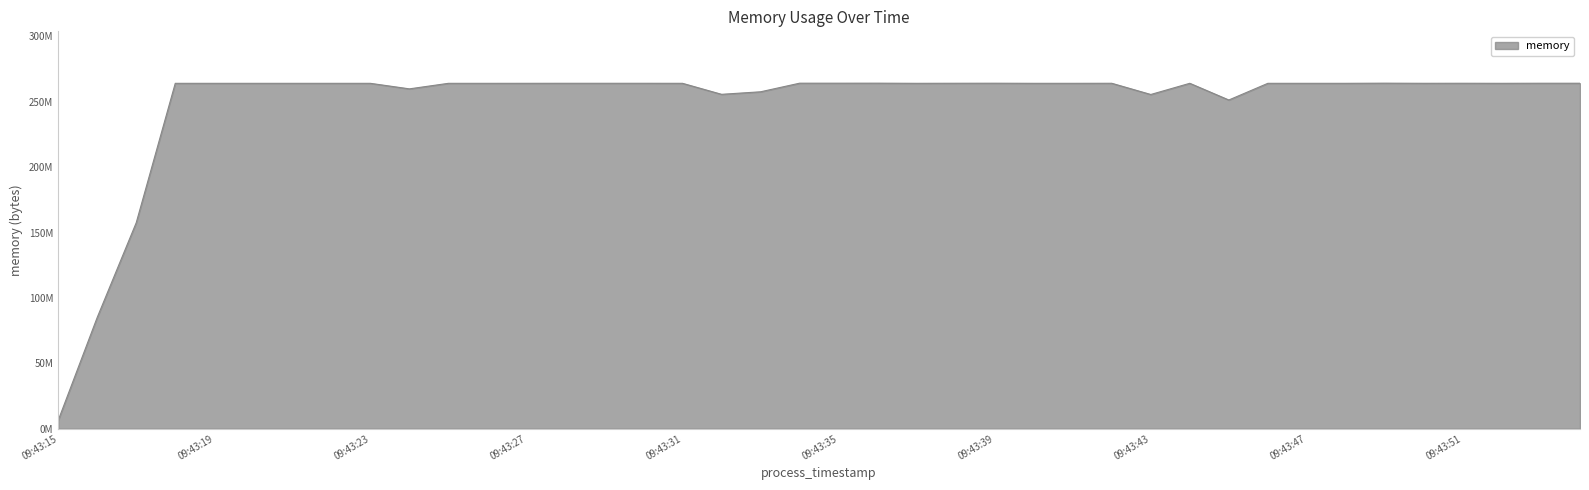

At which label is the value closest to 135278592?

09:43:17